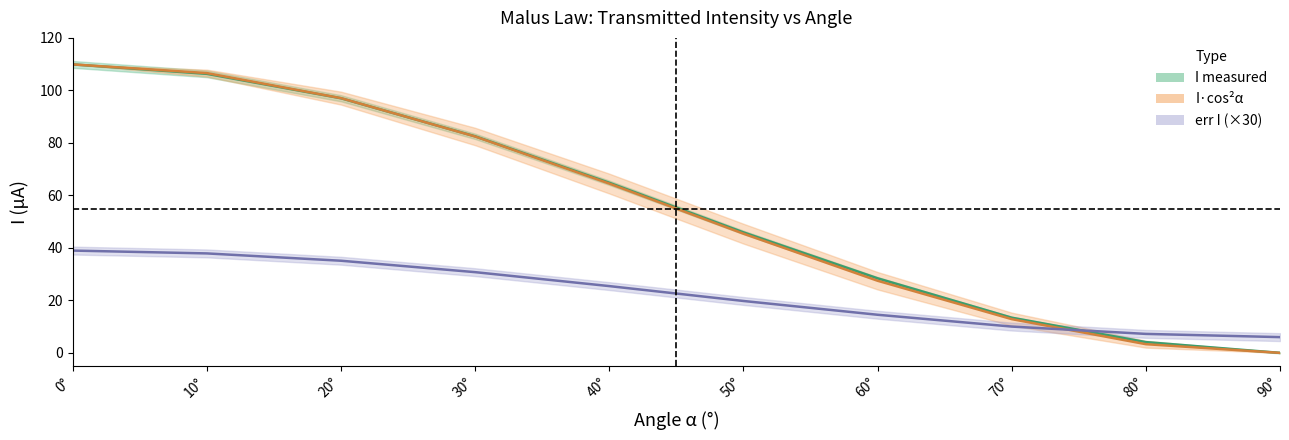

How many values in the err I (×30) series exceed 25?

5